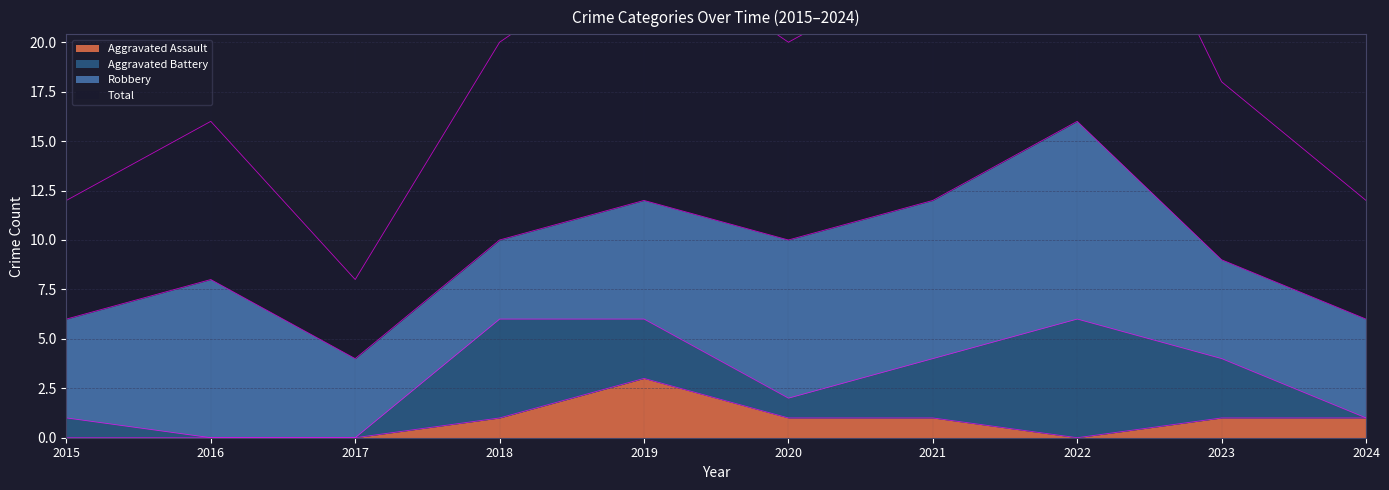

What is the maximum value for Aggravated Assault?

3